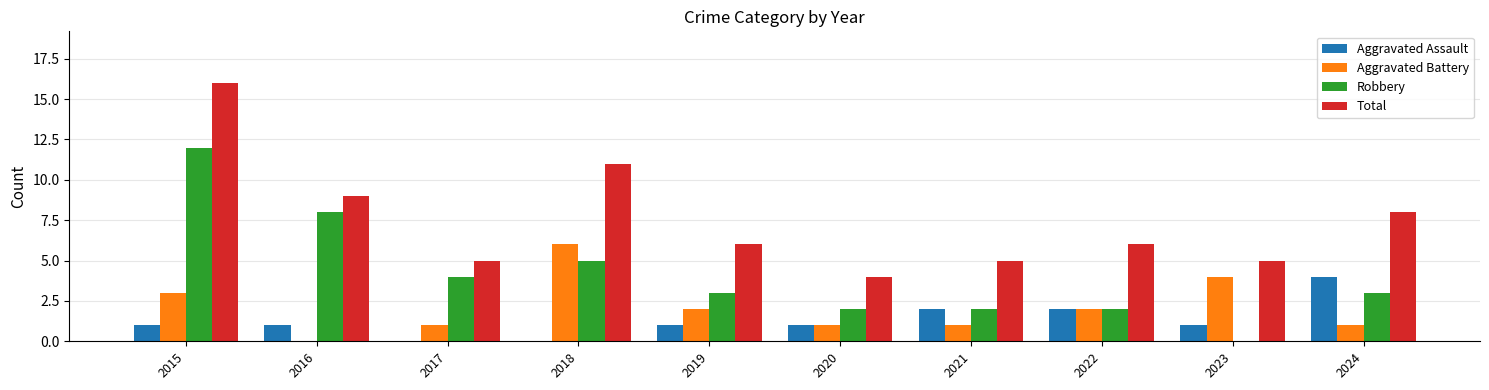

Reading left to right, what are all the values shown in this chart?

Aggravated Assault: 1	1	0	0	1	1	2	2	1	4
Aggravated Battery: 3	0	1	6	2	1	1	2	4	1
Robbery: 12	8	4	5	3	2	2	2	0	3
Total: 16	9	5	11	6	4	5	6	5	8